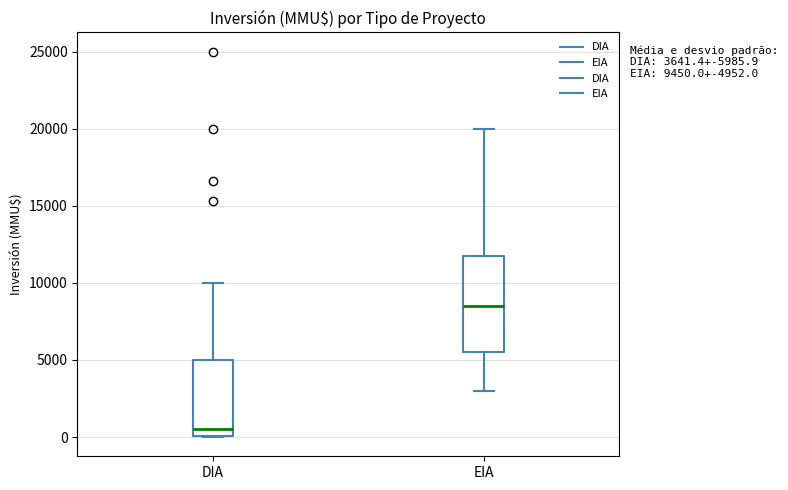

Which box's median line is the lowest?

DIA